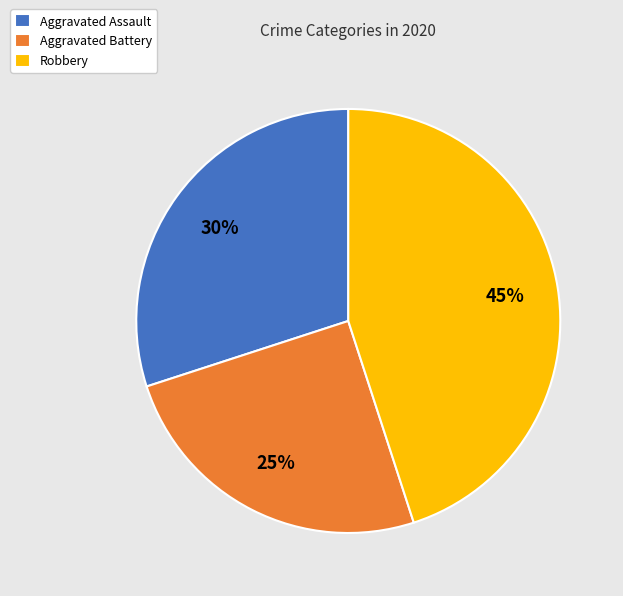

Does Aggravated Battery represent more than half of the total?

No